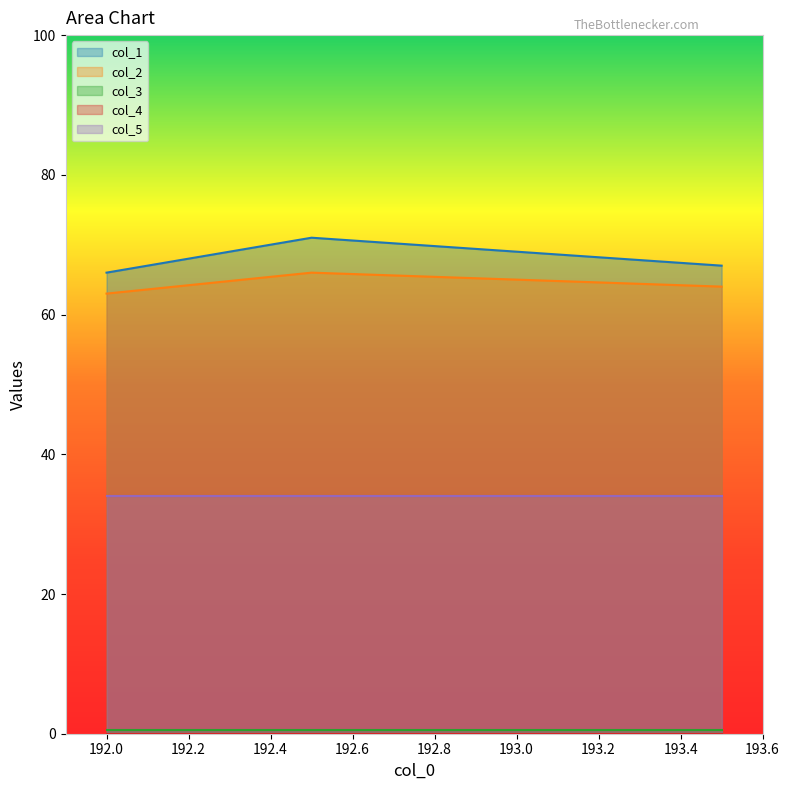

What is the value of the col_5 point at the 2nd from the left?

34.0